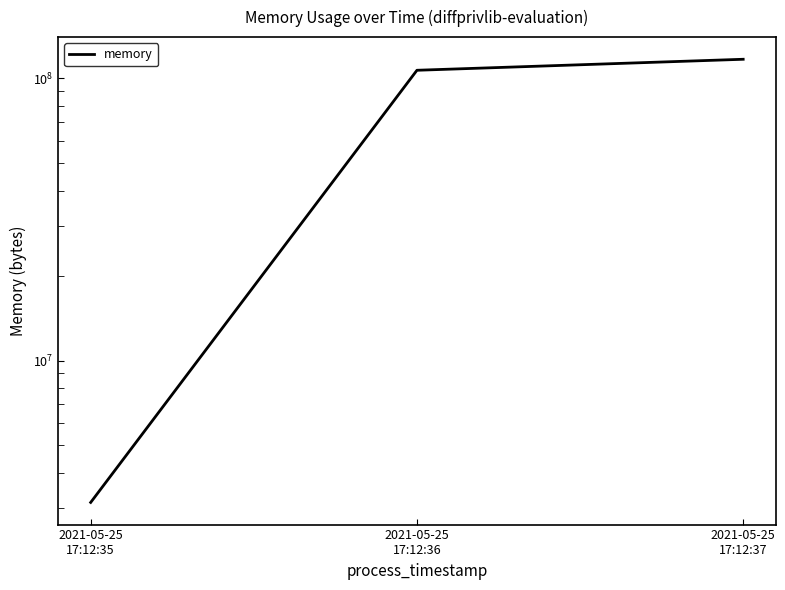

Which has a higher value, 2021-05-25
17:12:36 or 2021-05-25
17:12:35?

2021-05-25
17:12:36